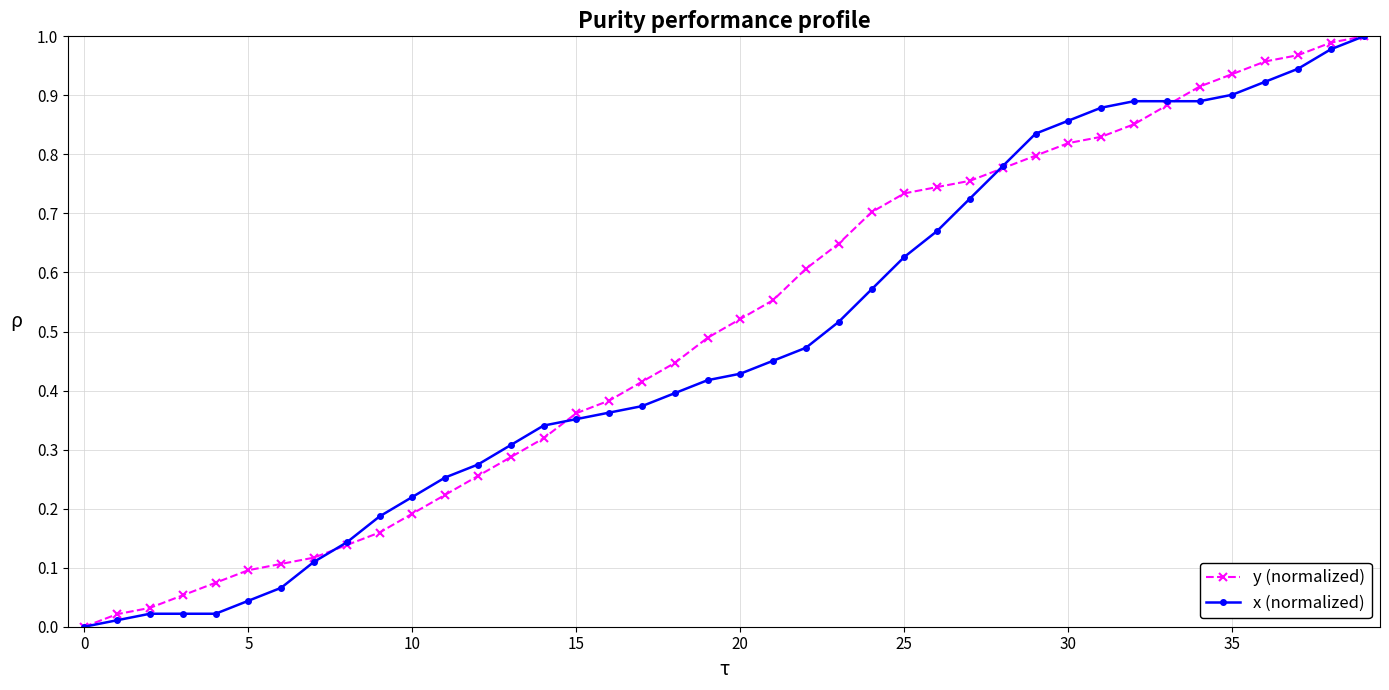

What are all the series names shown in the legend?

y (normalized), x (normalized)